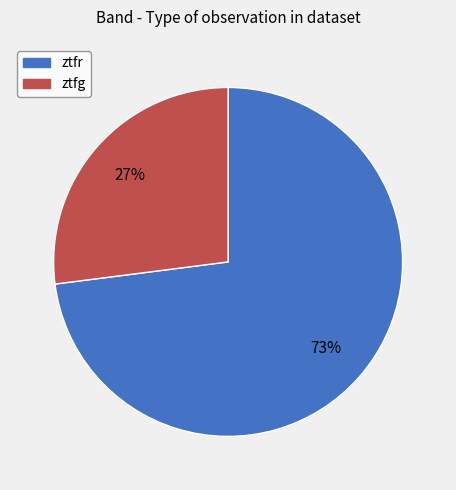

Approximately how many times larger is the value at ztfr compared to ztfg?

2.7